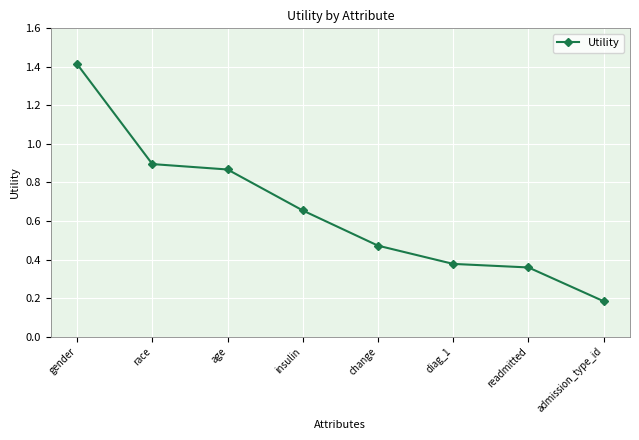

Approximately how many times larger is the value at change compared to gender?

0.3